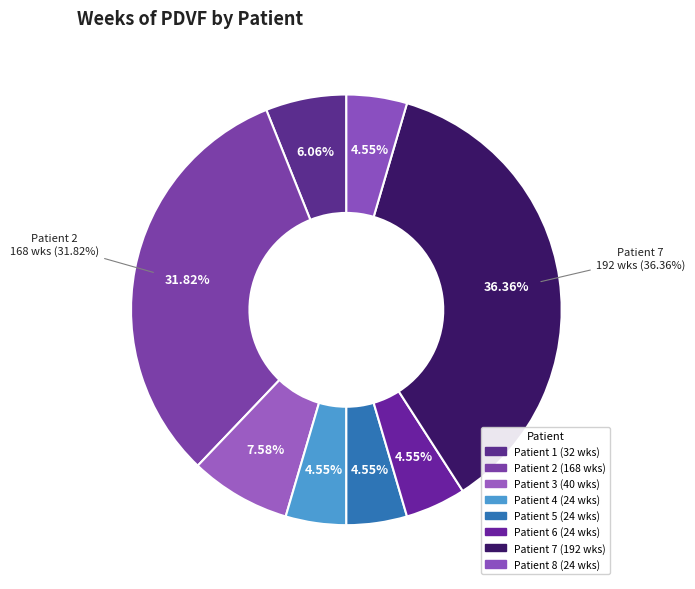

Between Patient 3 and Patient 5, which is larger?

Patient 3